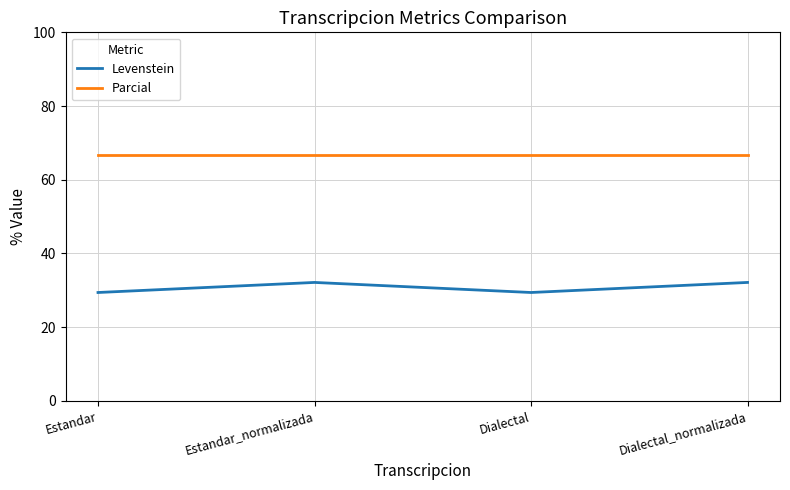

What position from the right is Dialectal?

2